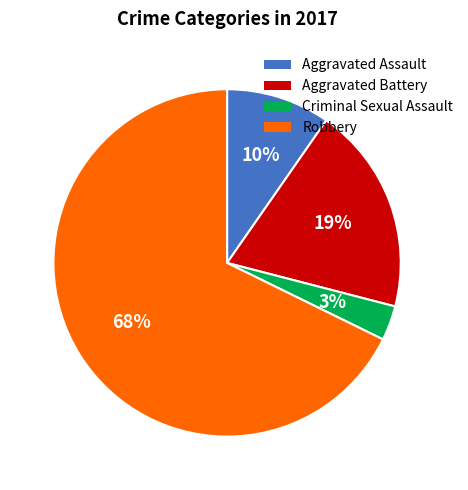

To the nearest percent, what is the average slice percentage?

25%